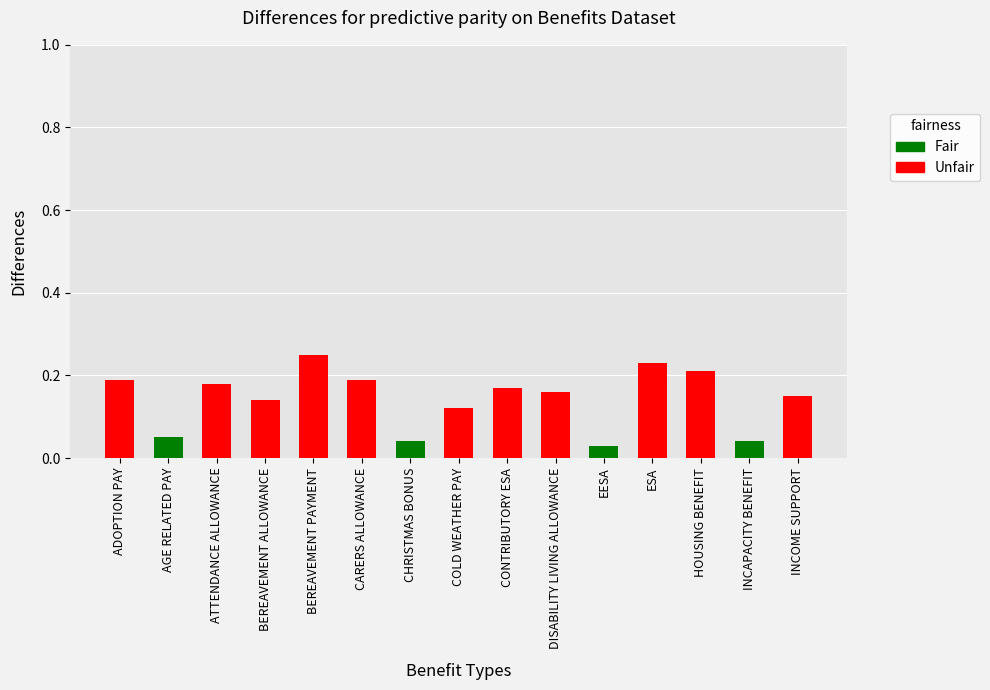

What is the maximum value shown in the chart?

0.2